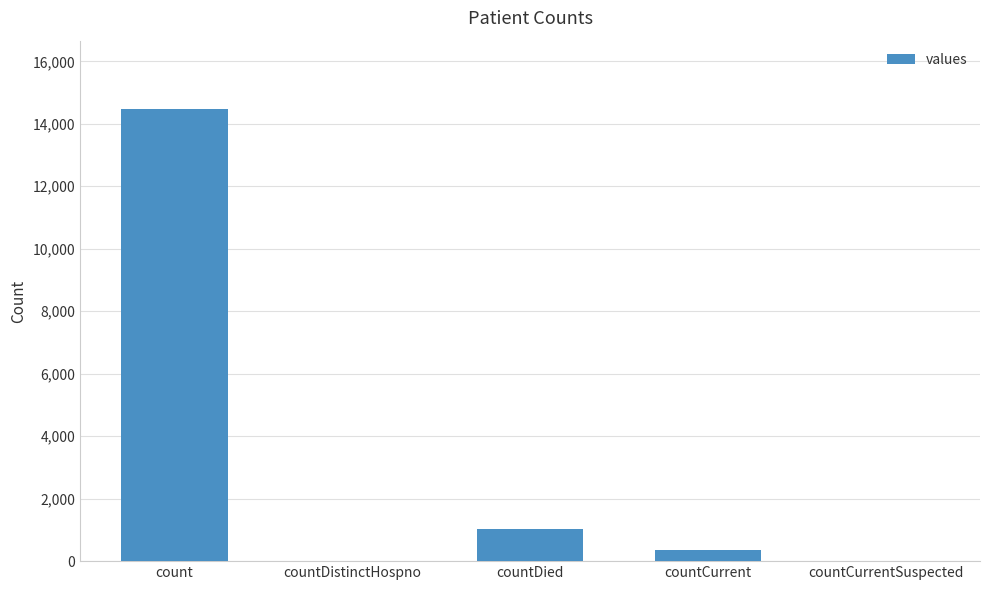

Between count and countDied, which is larger?

count